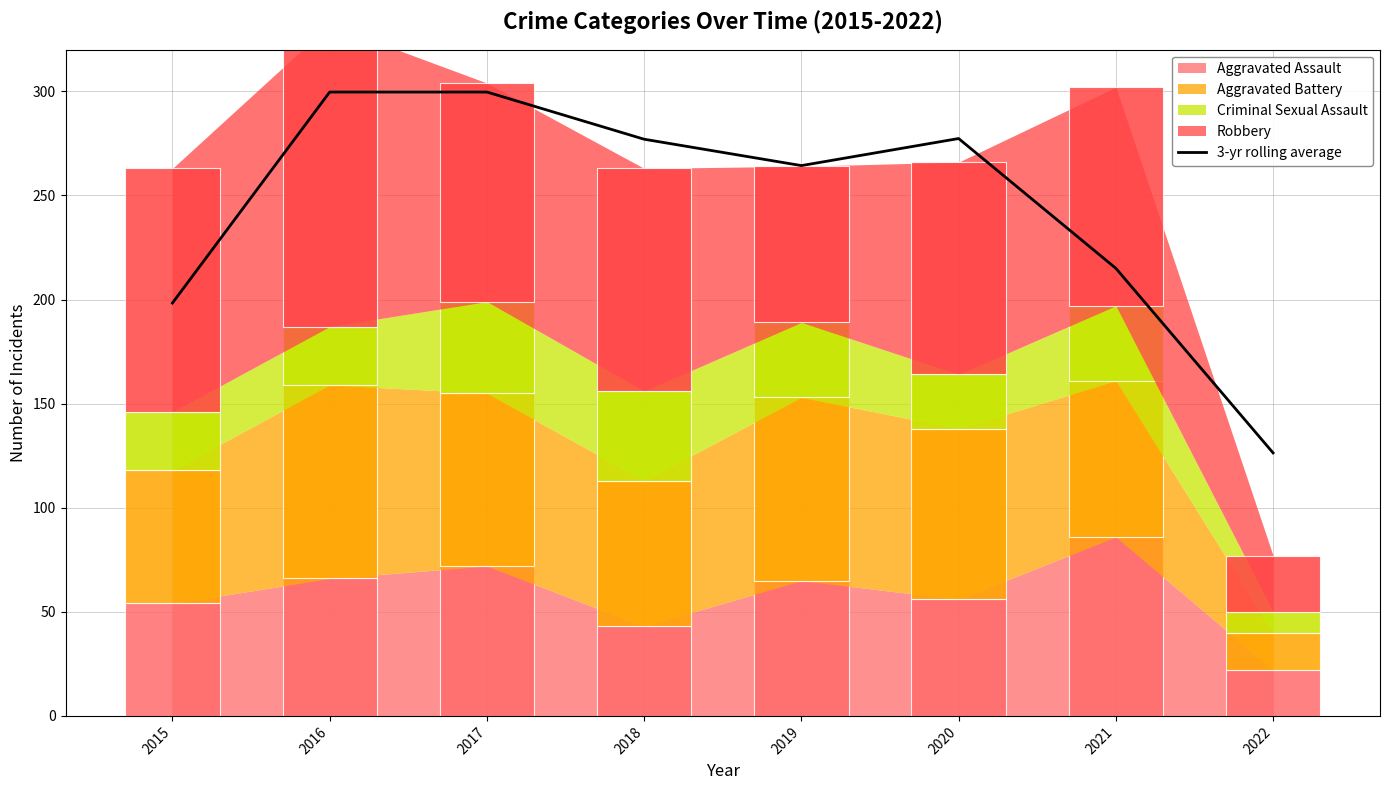

How many data points are above 277?

3